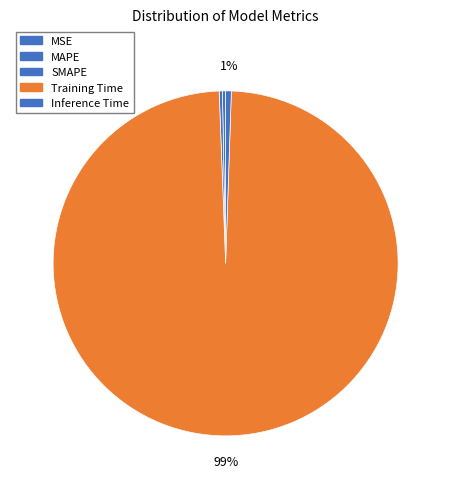

How many slices are in this pie chart?

5